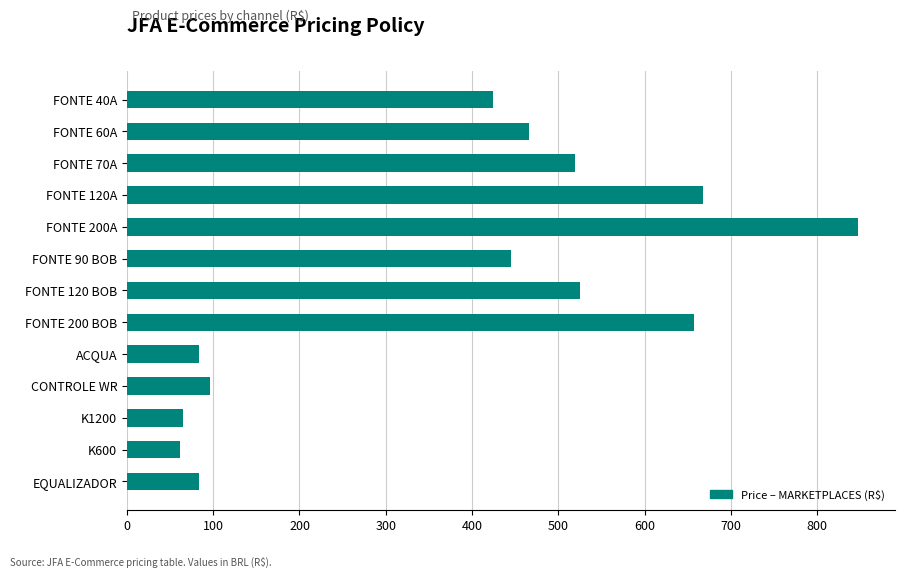

What value does the data have at ACQUA?

83.6